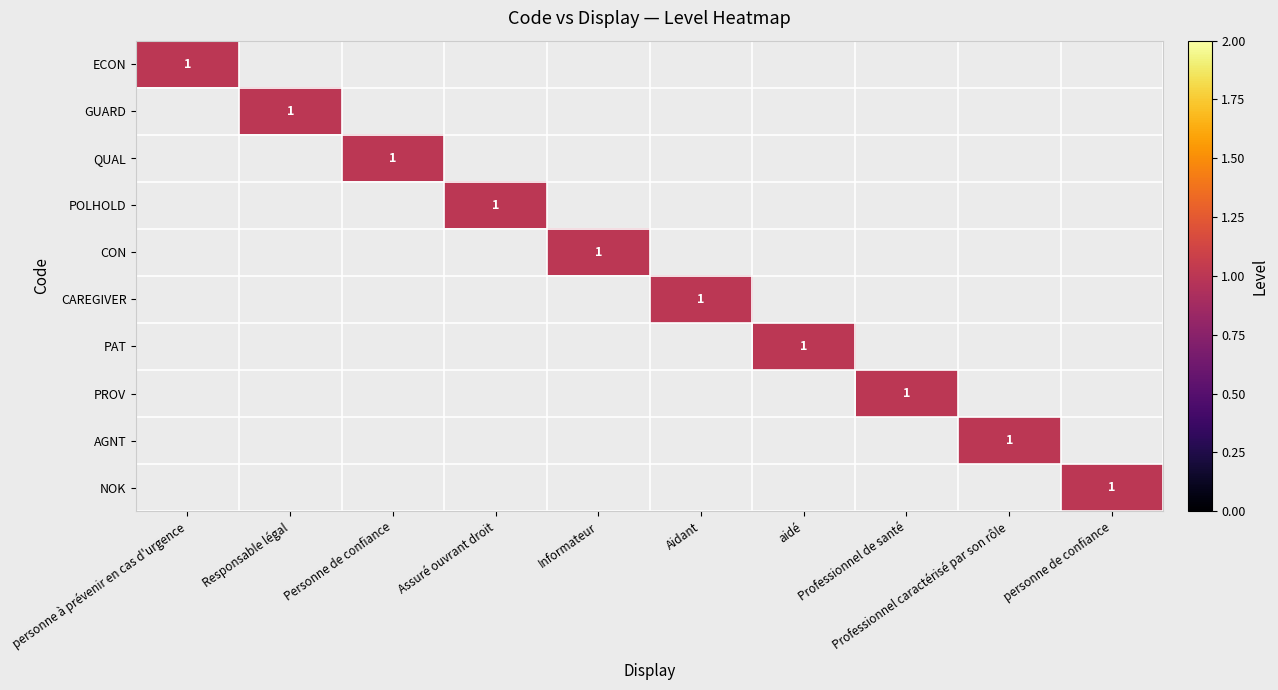

The value of PAT at aidé is 2. True or false?

False